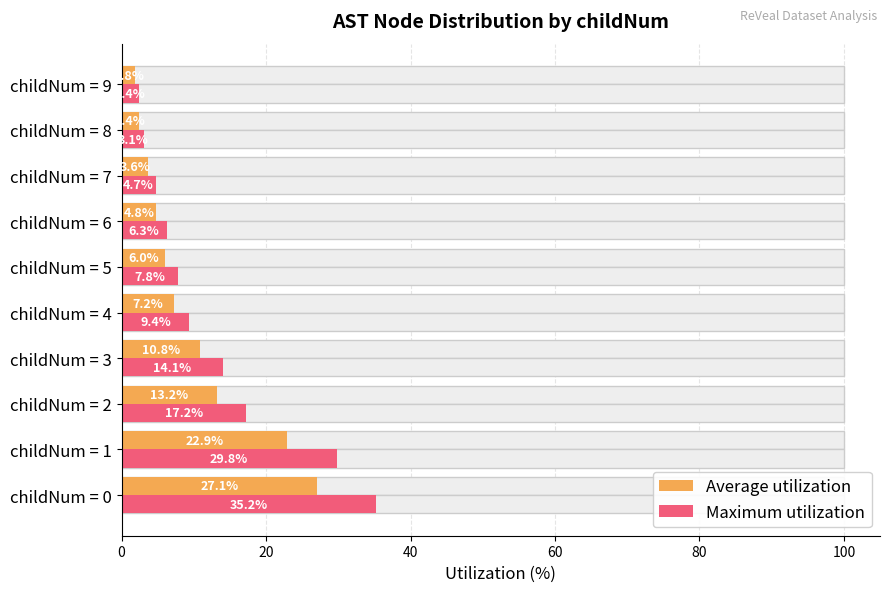

Rank the series at childNum = 9 from lowest to highest value.

Average utilization, Maximum utilization